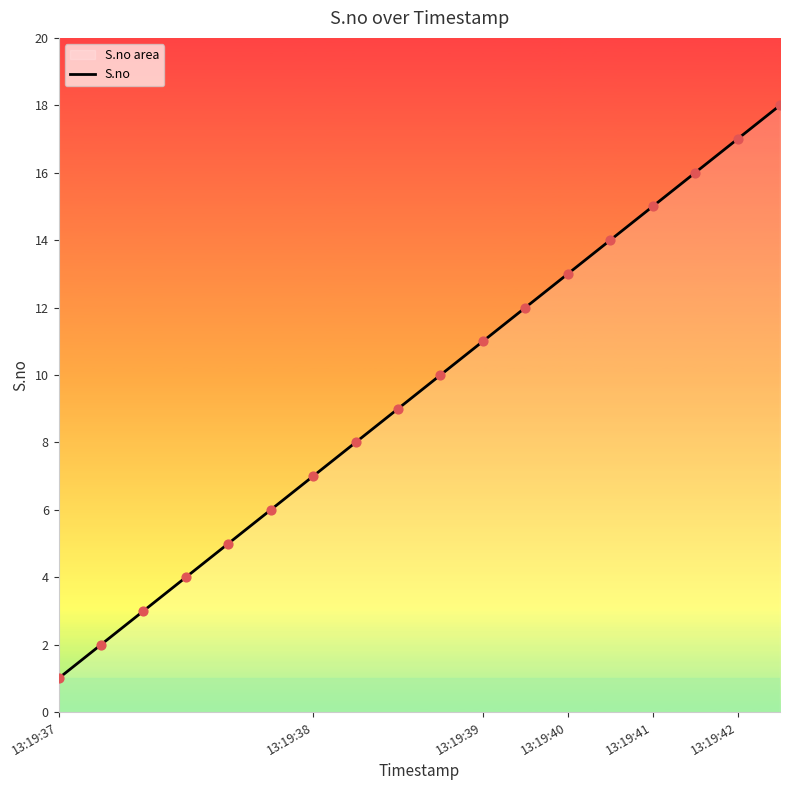

What is the change in value from 13:19:38 to 13:19:41?

+8